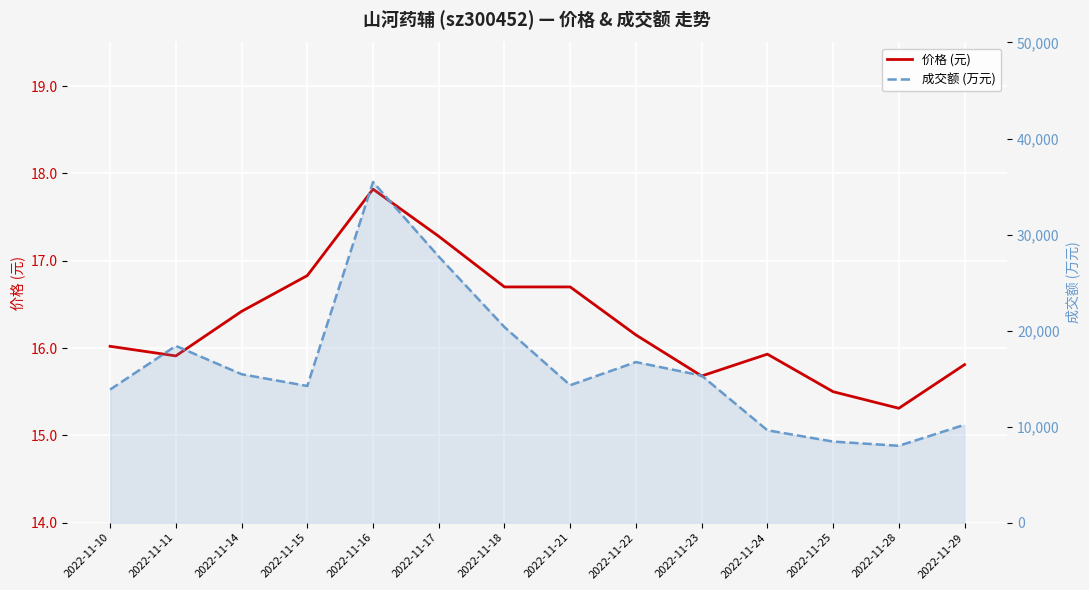

Rank the series by their maximum value, from lowest to highest.

价格 (元), 成交额 (万元)